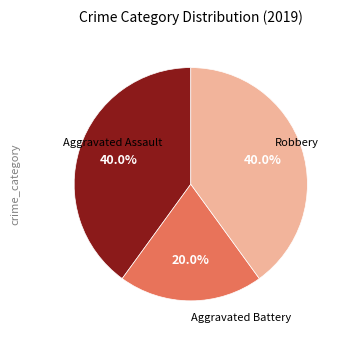

Does any single category account for the majority?

No